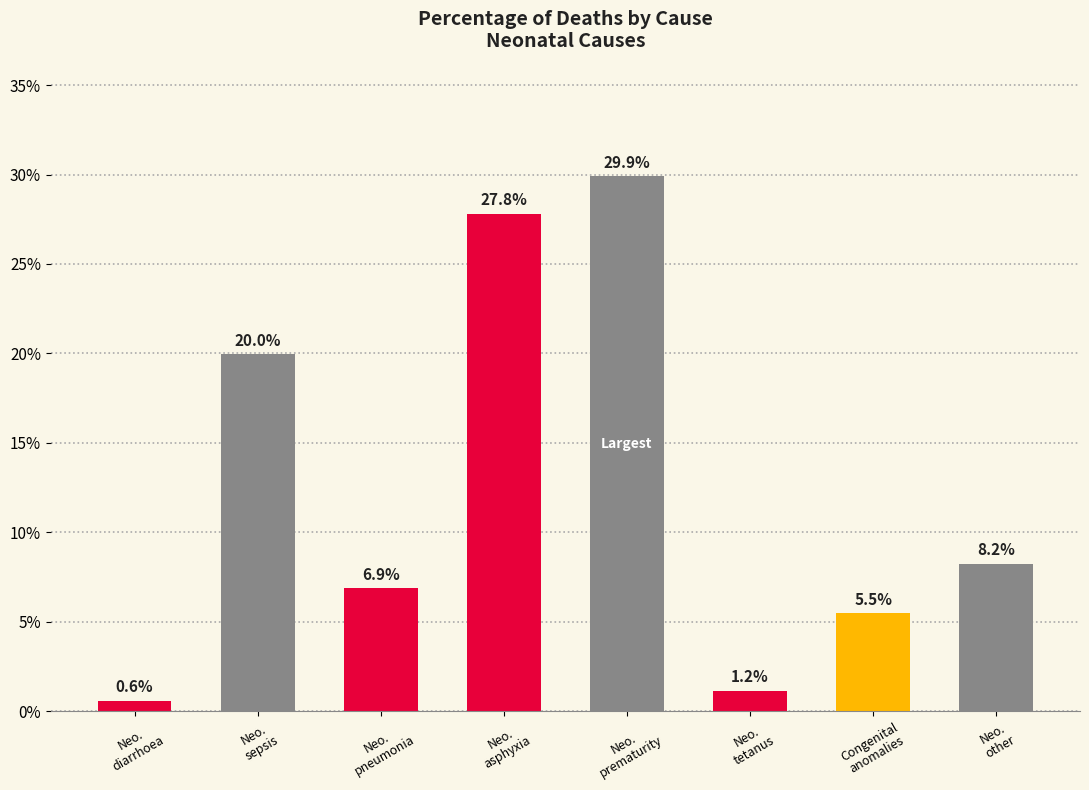

What is the label of the 4th bar from the right?

Neo.
prematurity